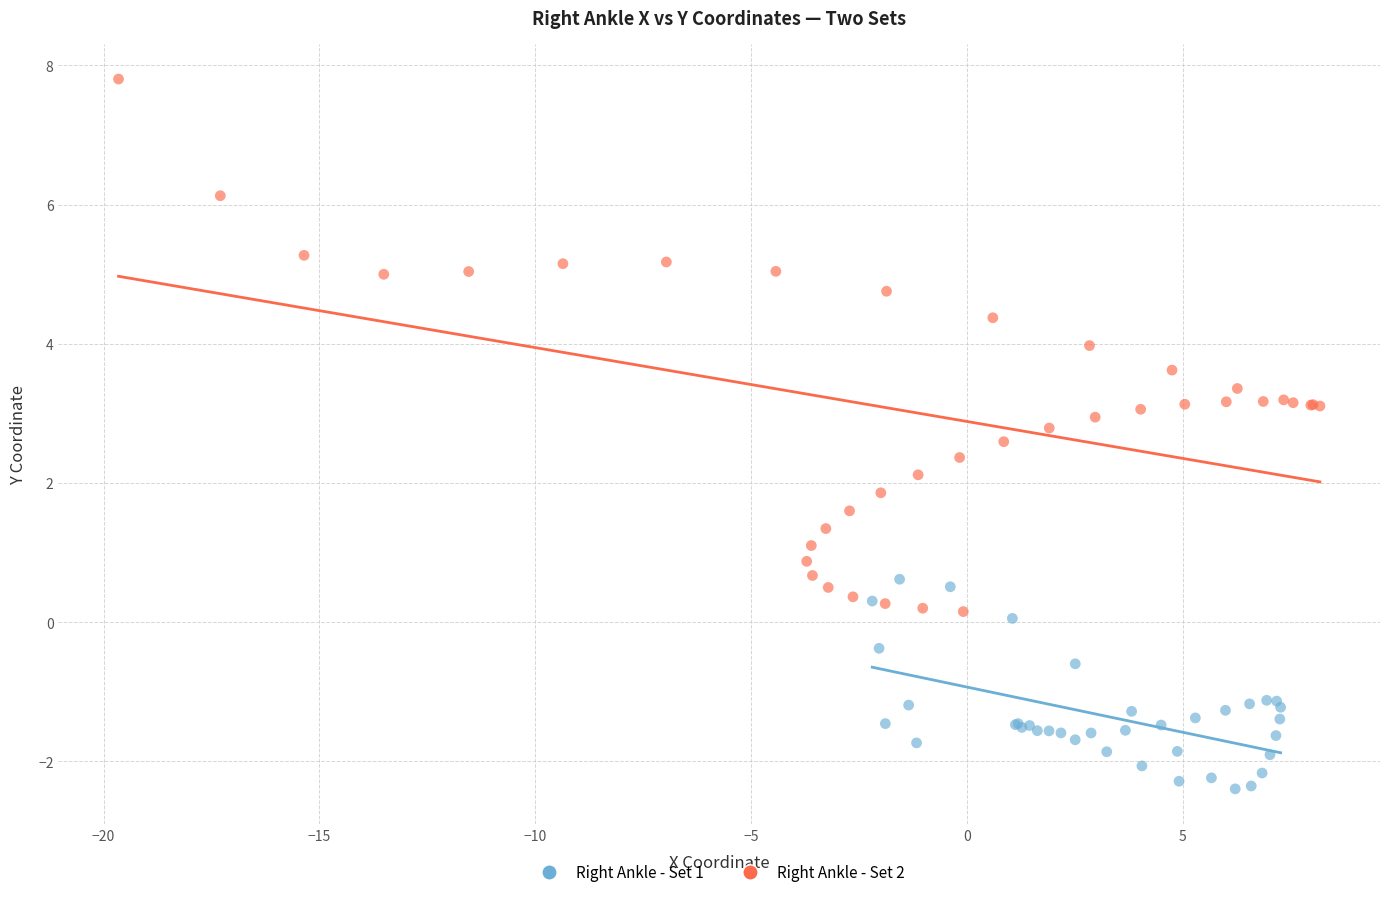

Which series reaches the minimum Y coordinate?

Right Ankle - Set 1